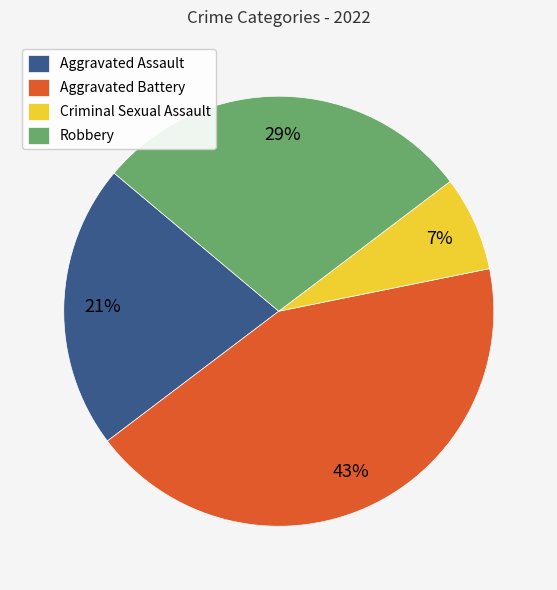

How many slices are in this pie chart?

4